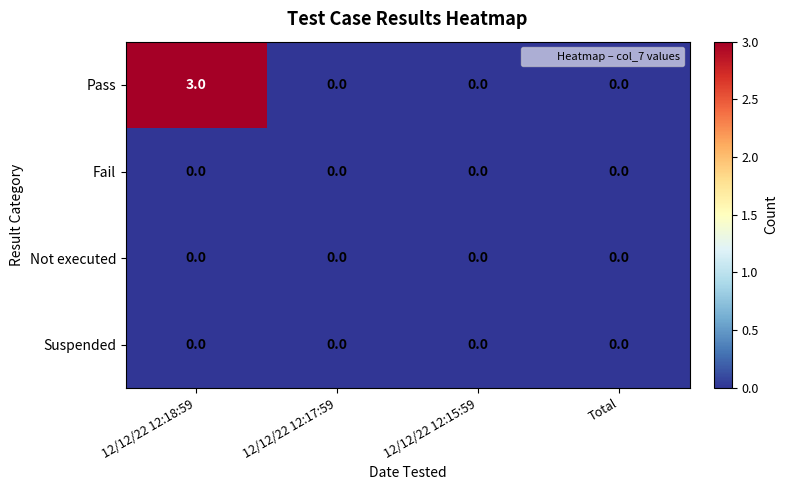

Reading left to right, list all the values displayed in this chart.

Pass: 12/12/22 12:18:59=3	12/12/22 12:17:59=0	12/12/22 12:15:59=0	Total=0
Fail: 12/12/22 12:18:59=0	12/12/22 12:17:59=0	12/12/22 12:15:59=0	Total=0
Not executed: 12/12/22 12:18:59=0	12/12/22 12:17:59=0	12/12/22 12:15:59=0	Total=0
Suspended: 12/12/22 12:18:59=0	12/12/22 12:17:59=0	12/12/22 12:15:59=0	Total=0